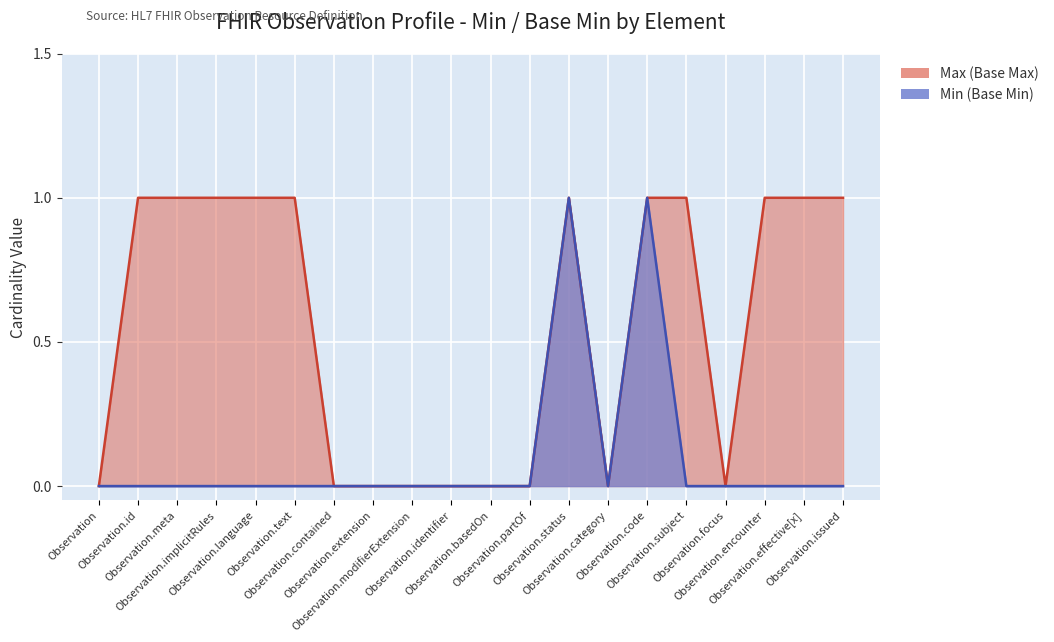

Reading left to right, what are all the values shown in this chart?

Min (Base Min): 0	0	0	0	0	0	0	0	0	0	0	0	1	0	1	0	0	0	0	0
Max (Base Max): 0	1	1	1	1	1	0	0	0	0	0	0	1	0	1	1	0	1	1	1